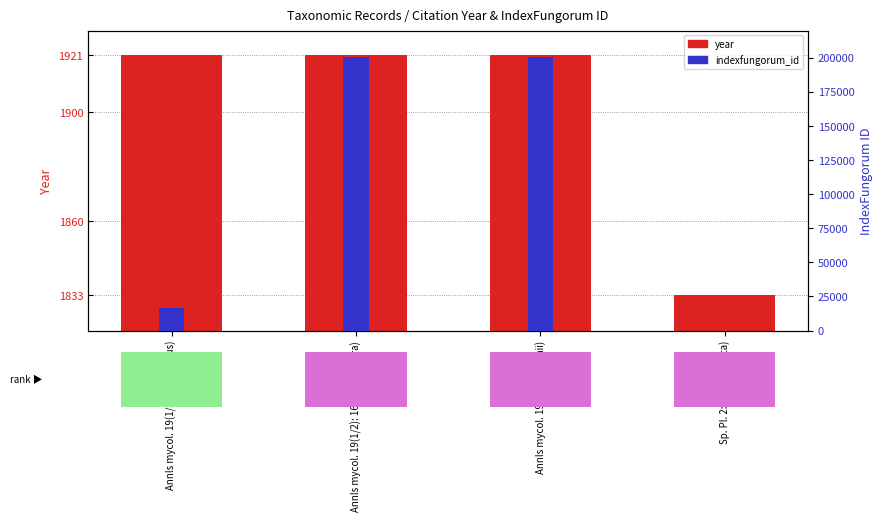

The year series shows 1921 at Annls mycol. 19(1/2): 168 (melospora). True or false?

True